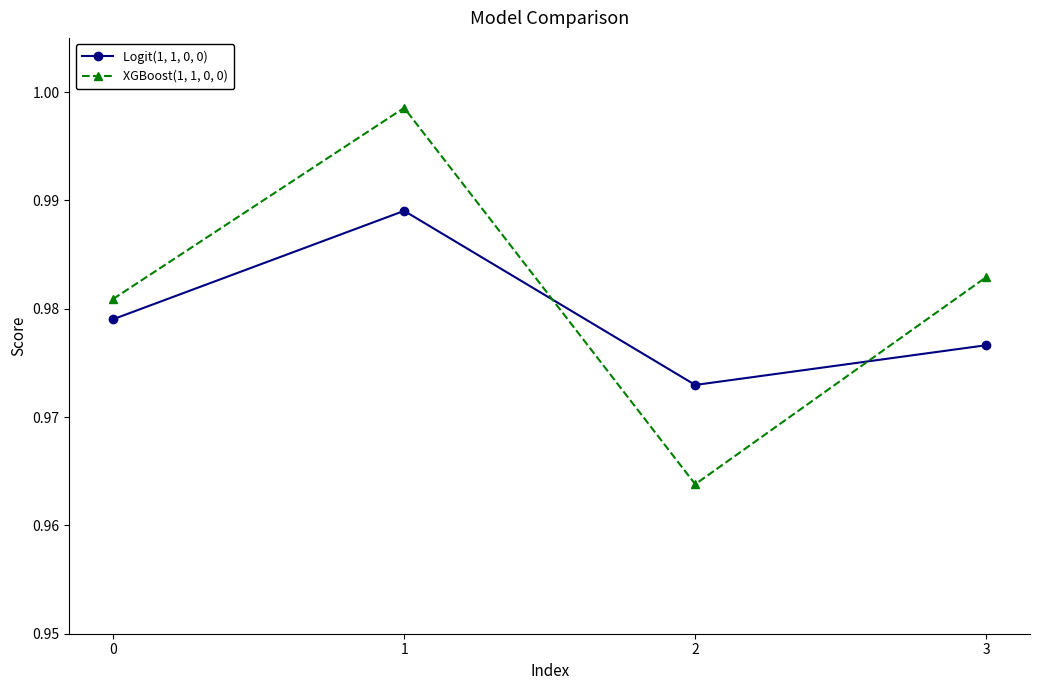

What are all the series names shown in the legend?

Logit(1, 1, 0, 0), XGBoost(1, 1, 0, 0)